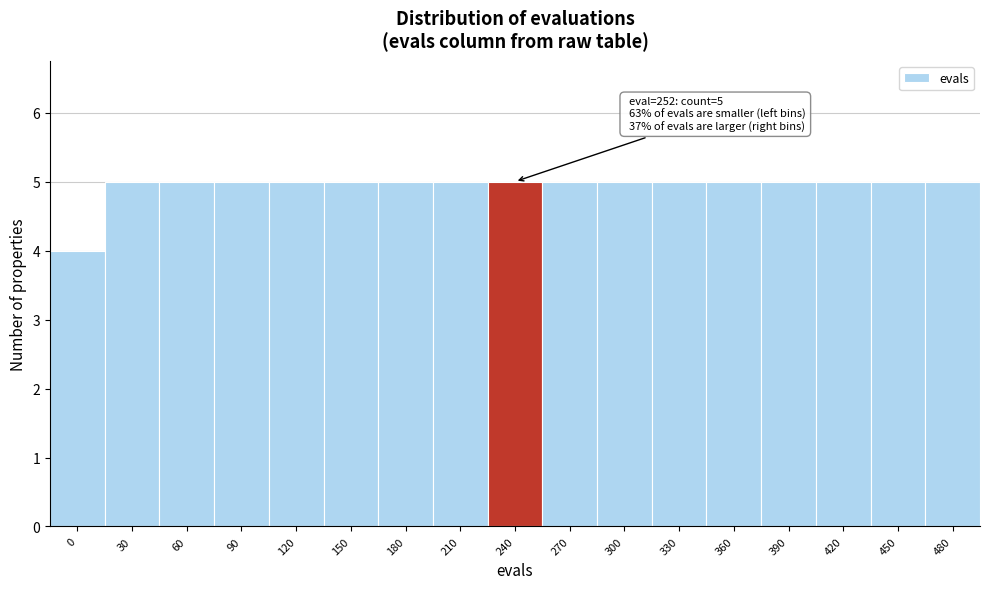

Reading left to right, extract all data points from this chart.

0=4	30=5	60=5	90=5	120=5	150=5	180=5	210=5	240=5	270=5	300=5	330=5	360=5	390=5	420=5	450=5	480=5